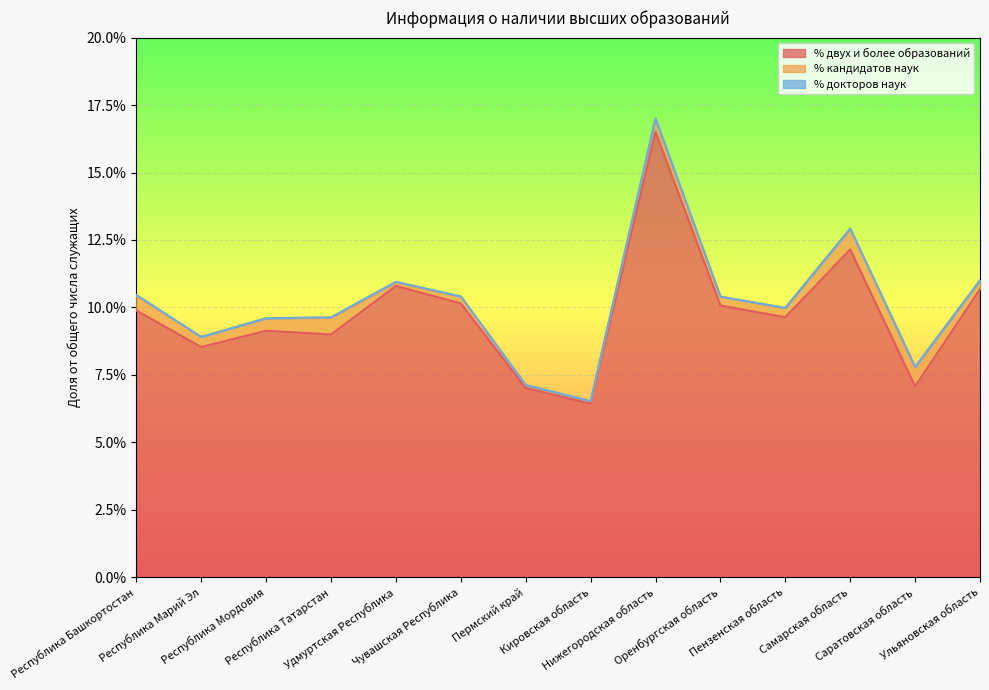

What are all the series names shown in the legend?

% двух и более образований, % кандидатов наук, % докторов наук